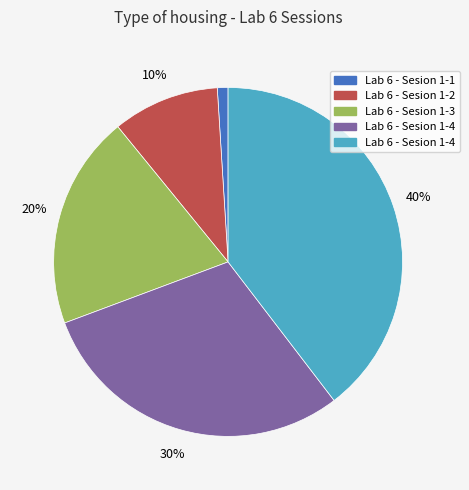

Is there any slice that represents more than half of the pie?

No